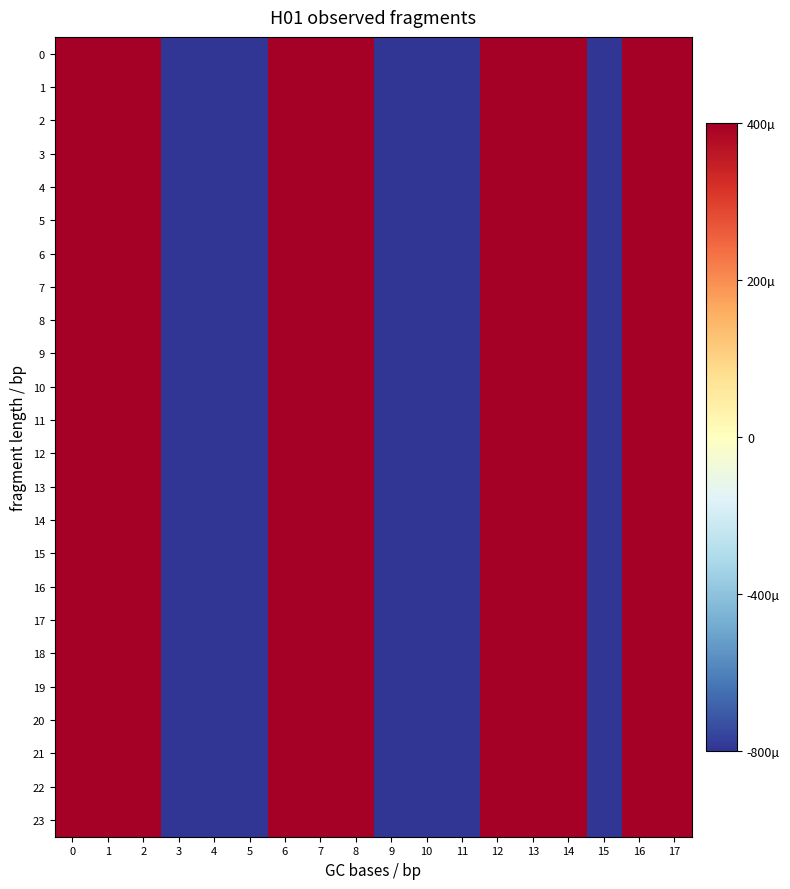

Reading left to right, transcribe all the data shown in this chart.

0: 0=0.5	1=0.5	2=0.5	3=-0.5	4=-0.5	5=-0.5	6=0.5	7=0.5	8=0.5	9=-0.5	10=-0.5	11=-0.5	12=0.5	13=0.5	14=0.5	15=-0.5	16=0.5	17=0.5
1: 0=0.5	1=0.5	2=0.5	3=-0.5	4=-0.5	5=-0.5	6=0.5	7=0.5	8=0.5	9=-0.5	10=-0.5	11=-0.5	12=0.5	13=0.5	14=0.5	15=-0.5	16=0.5	17=0.5
2: 0=0.5	1=0.5	2=0.5	3=-0.5	4=-0.5	5=-0.5	6=0.5	7=0.5	8=0.5	9=-0.5	10=-0.5	11=-0.5	12=0.5	13=0.5	14=0.5	15=-0.5	16=0.5	17=0.5
3: 0=0.5	1=0.5	2=0.5	3=-0.5	4=-0.5	5=-0.5	6=0.5	7=0.5	8=0.5	9=-0.5	10=-0.5	11=-0.5	12=0.5	13=0.5	14=0.5	15=-0.5	16=0.5	17=0.5
4: 0=0.5	1=0.5	2=0.5	3=-0.5	4=-0.5	5=-0.5	6=0.5	7=0.5	8=0.5	9=-0.5	10=-0.5	11=-0.5	12=0.5	13=0.5	14=0.5	15=-0.5	16=0.5	17=0.5
5: 0=0.5	1=0.5	2=0.5	3=-0.5	4=-0.5	5=-0.5	6=0.5	7=0.5	8=0.5	9=-0.5	10=-0.5	11=-0.5	12=0.5	13=0.5	14=0.5	15=-0.5	16=0.5	17=0.5
6: 0=0.5	1=0.5	2=0.5	3=-0.5	4=-0.5	5=-0.5	6=0.5	7=0.5	8=0.5	9=-0.5	10=-0.5	11=-0.5	12=0.5	13=0.5	14=0.5	15=-0.5	16=0.5	17=0.5
7: 0=0.5	1=0.5	2=0.5	3=-0.5	4=-0.5	5=-0.5	6=0.5	7=0.5	8=0.5	9=-0.5	10=-0.5	11=-0.5	12=0.5	13=0.5	14=0.5	15=-0.5	16=0.5	17=0.5
8: 0=0.5	1=0.5	2=0.5	3=-0.5	4=-0.5	5=-0.5	6=0.5	7=0.5	8=0.5	9=-0.5	10=-0.5	11=-0.5	12=0.5	13=0.5	14=0.5	15=-0.5	16=0.5	17=0.5
9: 0=0.5	1=0.5	2=0.5	3=-0.5	4=-0.5	5=-0.5	6=0.5	7=0.5	8=0.5	9=-0.5	10=-0.5	11=-0.5	12=0.5	13=0.5	14=0.5	15=-0.5	16=0.5	17=0.5
10: 0=0.5	1=0.5	2=0.5	3=-0.5	4=-0.5	5=-0.5	6=0.5	7=0.5	8=0.5	9=-0.5	10=-0.5	11=-0.5	12=0.5	13=0.5	14=0.5	15=-0.5	16=0.5	17=0.5
11: 0=0.5	1=0.5	2=0.5	3=-0.5	4=-0.5	5=-0.5	6=0.5	7=0.5	8=0.5	9=-0.5	10=-0.5	11=-0.5	12=0.5	13=0.5	14=0.5	15=-0.5	16=0.5	17=0.5
12: 0=0.5	1=0.5	2=0.5	3=-0.5	4=-0.5	5=-0.5	6=0.5	7=0.5	8=0.5	9=-0.5	10=-0.5	11=-0.5	12=0.5	13=0.5	14=0.5	15=-0.5	16=0.5	17=0.5
13: 0=0.5	1=0.5	2=0.5	3=-0.5	4=-0.5	5=-0.5	6=0.5	7=0.5	8=0.5	9=-0.5	10=-0.5	11=-0.5	12=0.5	13=0.5	14=0.5	15=-0.5	16=0.5	17=0.5
14: 0=0.5	1=0.5	2=0.5	3=-0.5	4=-0.5	5=-0.5	6=0.5	7=0.5	8=0.5	9=-0.5	10=-0.5	11=-0.5	12=0.5	13=0.5	14=0.5	15=-0.5	16=0.5	17=0.5
15: 0=0.5	1=0.5	2=0.5	3=-0.5	4=-0.5	5=-0.5	6=0.5	7=0.5	8=0.5	9=-0.5	10=-0.5	11=-0.5	12=0.5	13=0.5	14=0.5	15=-0.5	16=0.5	17=0.5
16: 0=0.5	1=0.5	2=0.5	3=-0.5	4=-0.5	5=-0.5	6=0.5	7=0.5	8=0.5	9=-0.5	10=-0.5	11=-0.5	12=0.5	13=0.5	14=0.5	15=-0.5	16=0.5	17=0.5
17: 0=0.5	1=0.5	2=0.5	3=-0.5	4=-0.5	5=-0.5	6=0.5	7=0.5	8=0.5	9=-0.5	10=-0.5	11=-0.5	12=0.5	13=0.5	14=0.5	15=-0.5	16=0.5	17=0.5
18: 0=0.5	1=0.5	2=0.5	3=-0.5	4=-0.5	5=-0.5	6=0.5	7=0.5	8=0.5	9=-0.5	10=-0.5	11=-0.5	12=0.5	13=0.5	14=0.5	15=-0.5	16=0.5	17=0.5
19: 0=0.5	1=0.5	2=0.5	3=-0.5	4=-0.5	5=-0.5	6=0.5	7=0.5	8=0.5	9=-0.5	10=-0.5	11=-0.5	12=0.5	13=0.5	14=0.5	15=-0.5	16=0.5	17=0.5
20: 0=0.5	1=0.5	2=0.5	3=-0.5	4=-0.5	5=-0.5	6=0.5	7=0.5	8=0.5	9=-0.5	10=-0.5	11=-0.5	12=0.5	13=0.5	14=0.5	15=-0.5	16=0.5	17=0.5
21: 0=0.5	1=0.5	2=0.5	3=-0.5	4=-0.5	5=-0.5	6=0.5	7=0.5	8=0.5	9=-0.5	10=-0.5	11=-0.5	12=0.5	13=0.5	14=0.5	15=-0.5	16=0.5	17=0.5
22: 0=0.5	1=0.5	2=0.5	3=-0.5	4=-0.5	5=-0.5	6=0.5	7=0.5	8=0.5	9=-0.5	10=-0.5	11=-0.5	12=0.5	13=0.5	14=0.5	15=-0.5	16=0.5	17=0.5
23: 0=0.5	1=0.5	2=0.5	3=-0.5	4=-0.5	5=-0.5	6=0.5	7=0.5	8=0.5	9=-0.5	10=-0.5	11=-0.5	12=0.5	13=0.5	14=0.5	15=-0.5	16=0.5	17=0.5